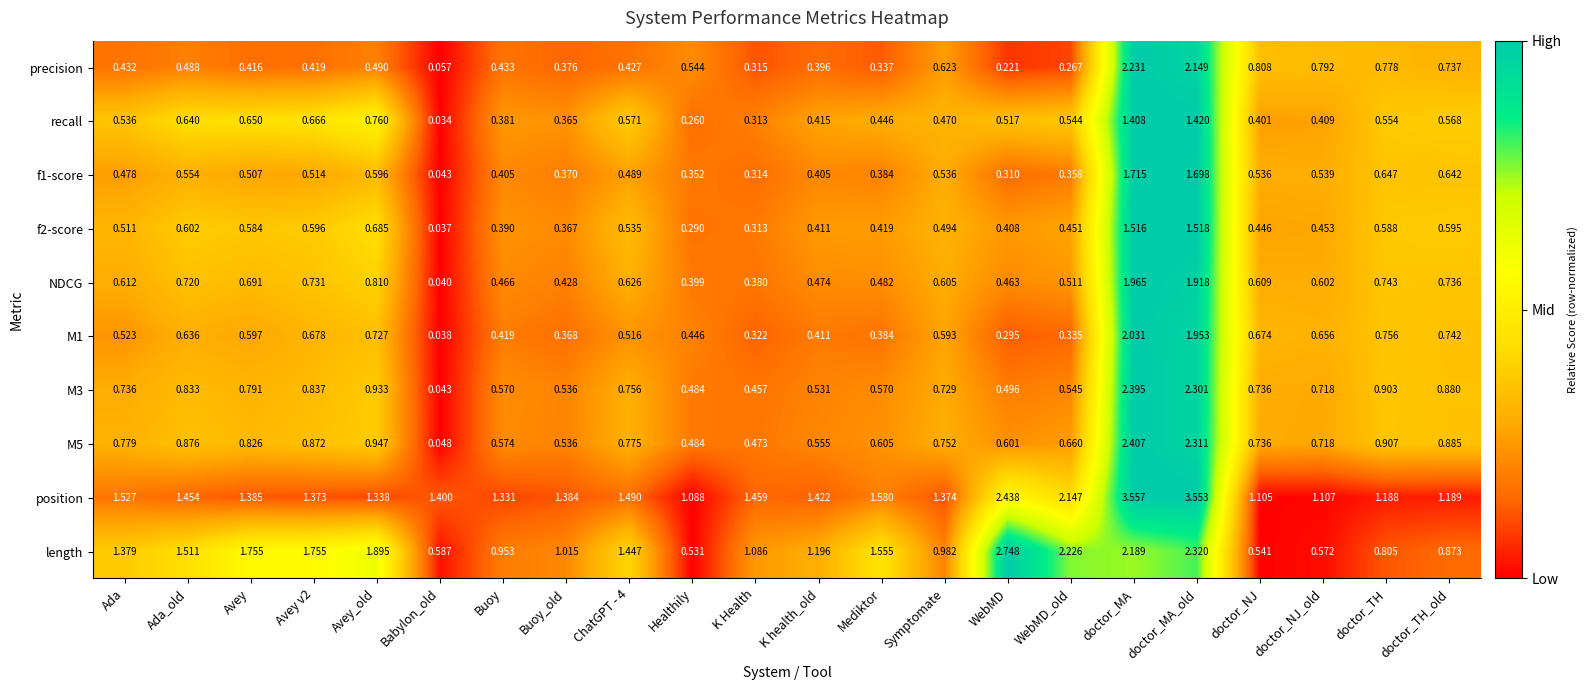

How many distinct data groups are displayed?

10